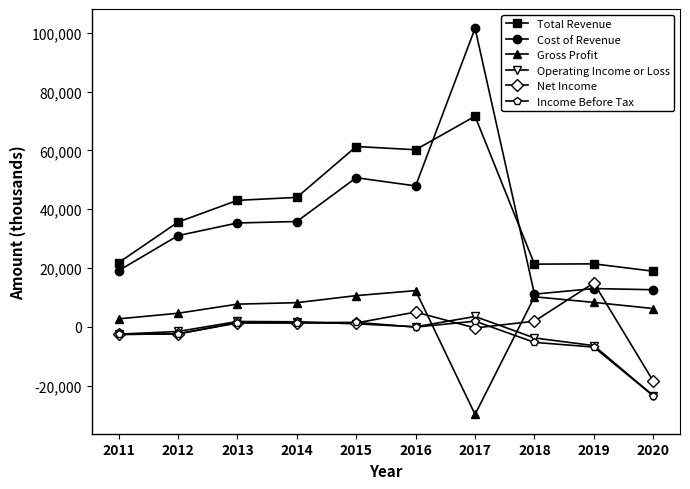

What is the difference between the maximum and minimum values in the Total Revenue series?

52700